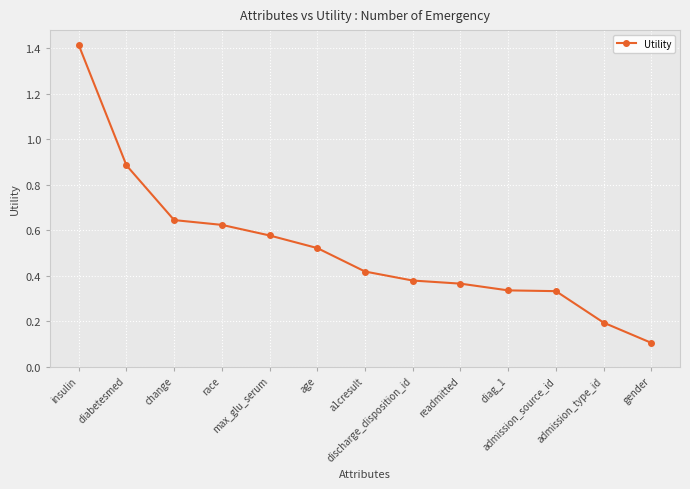

What is the sum of all values?

6.8